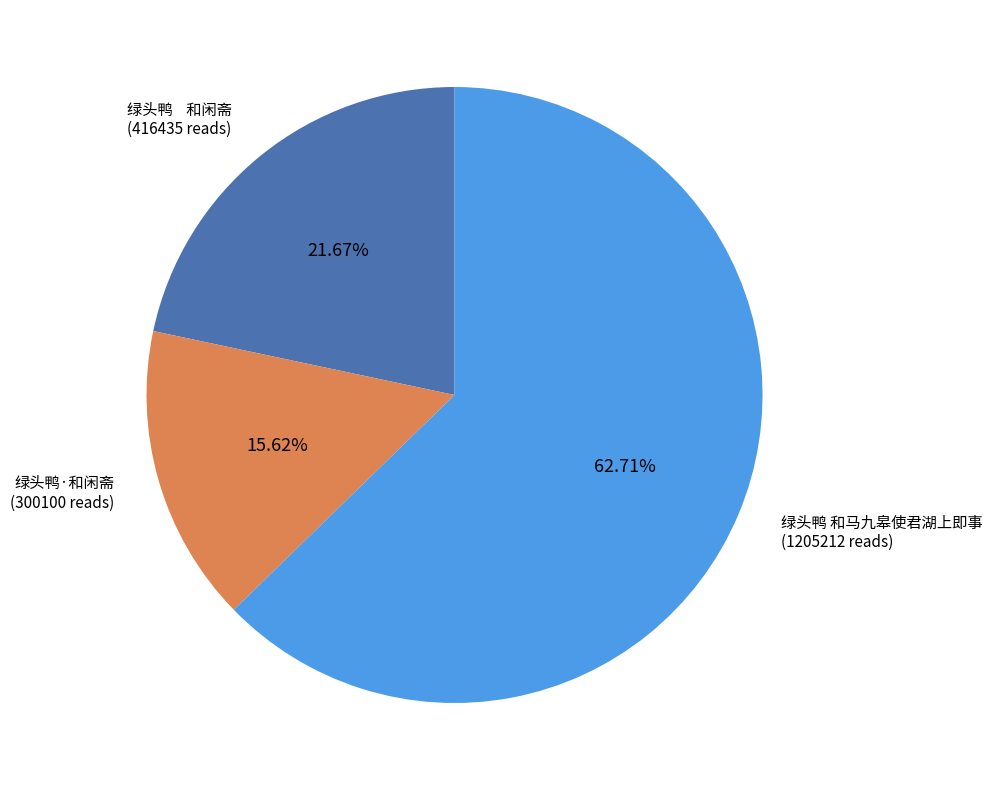

Is there any slice that represents more than half of the pie?

Yes